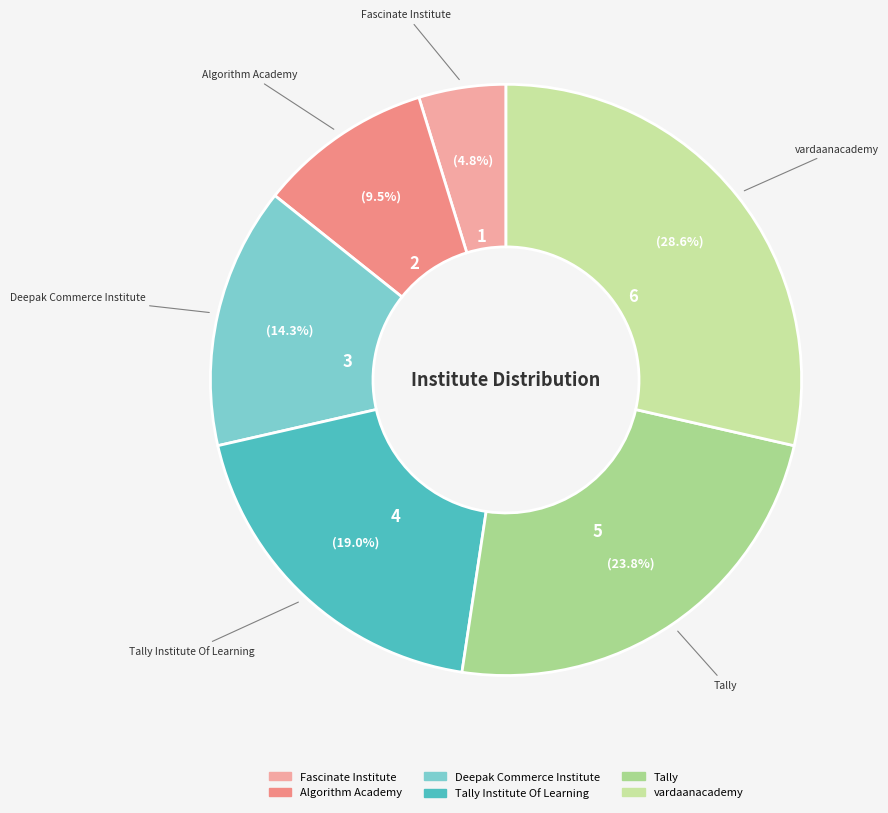

Count the number of slices in the pie.

6